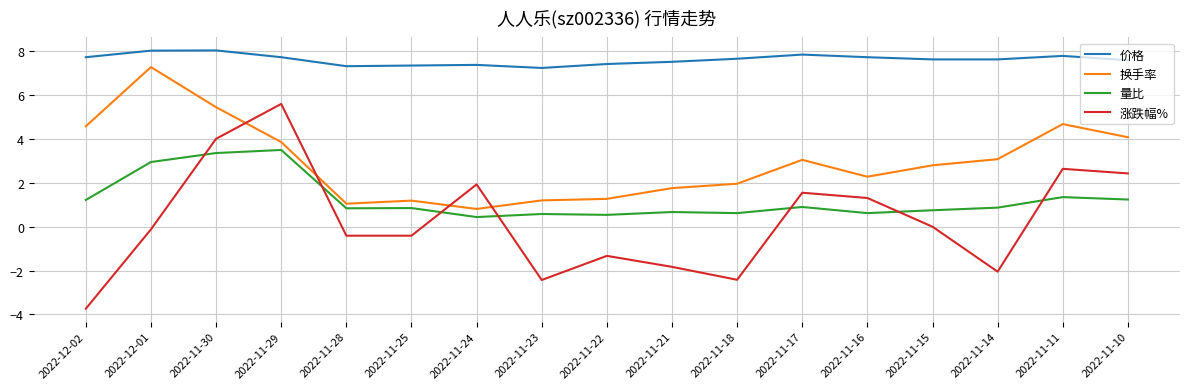

Is the value of 量比 at 2022-11-15 greater than the value of 价格 at 2022-11-15?

No